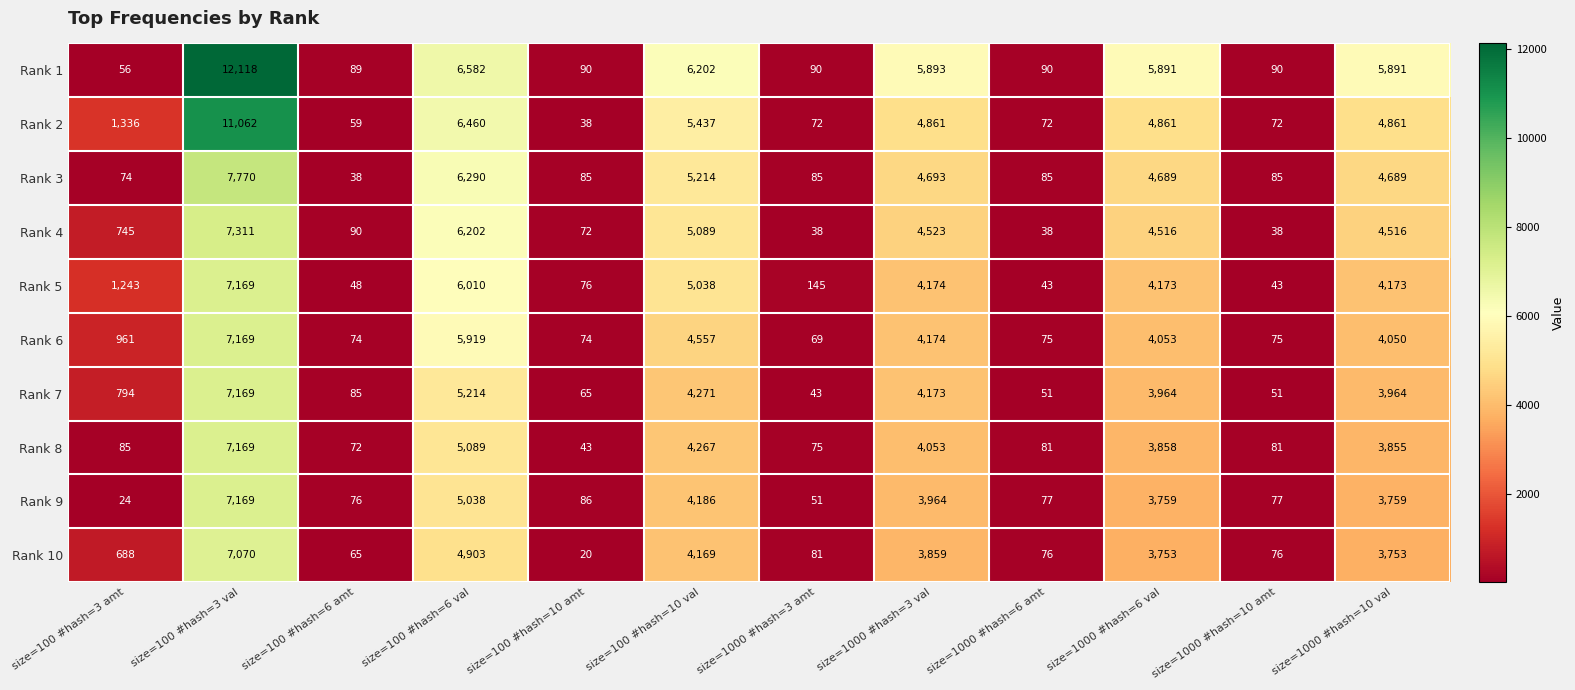

Which label corresponds to the largest value in the chart?

size=100 #hash=3 val